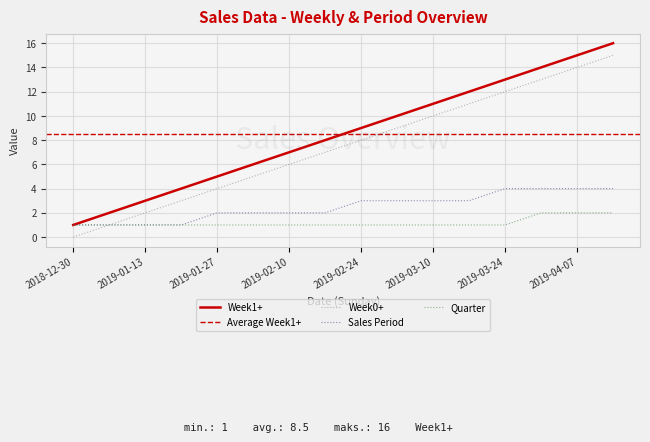

At which label is Quarter closest to 1?

2018-12-30